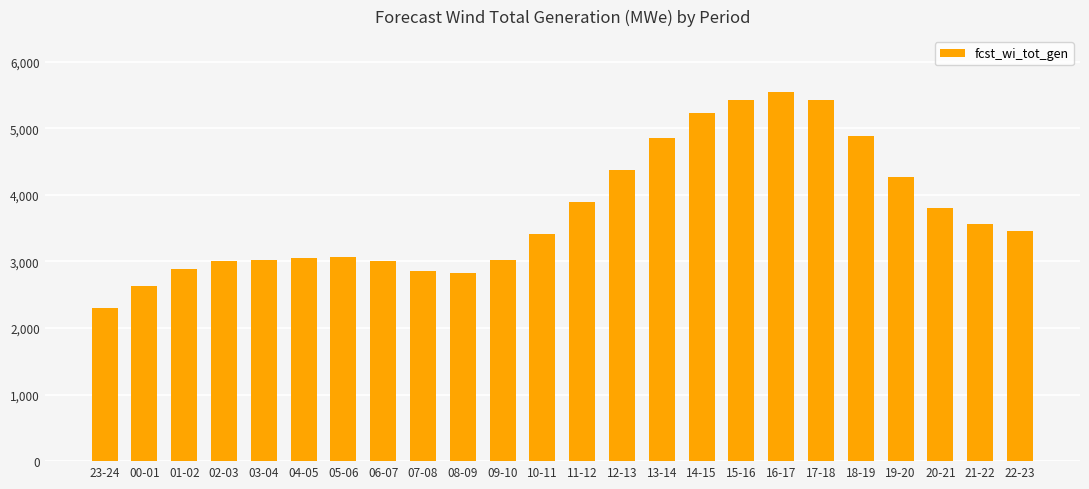

At which label does the data first exceed 3452?

11-12